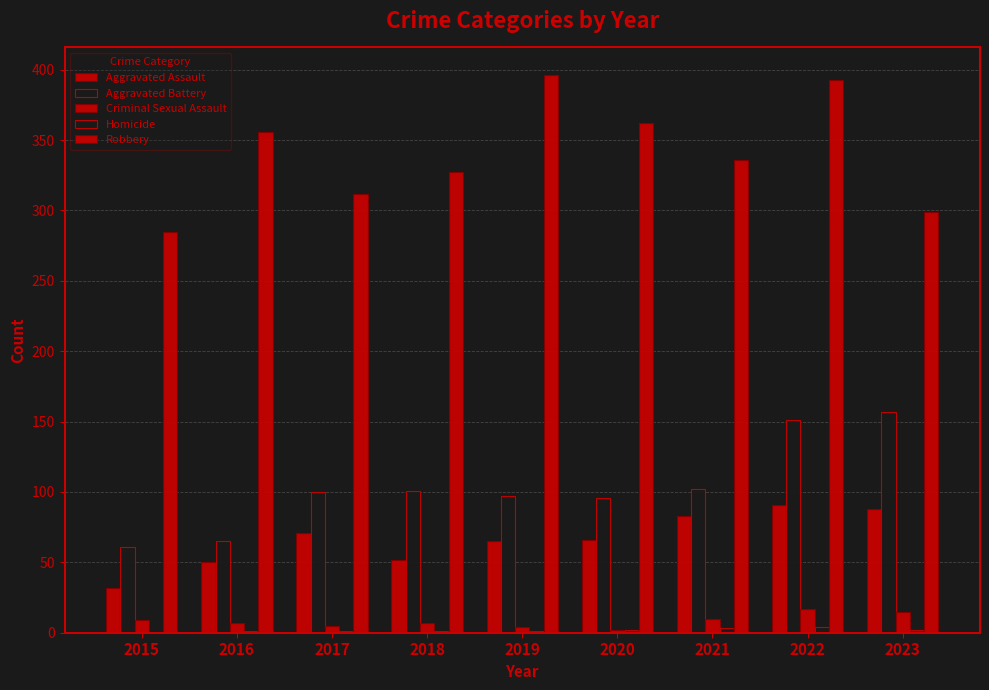

Is it true that Robbery equals 336 at 2021?

True